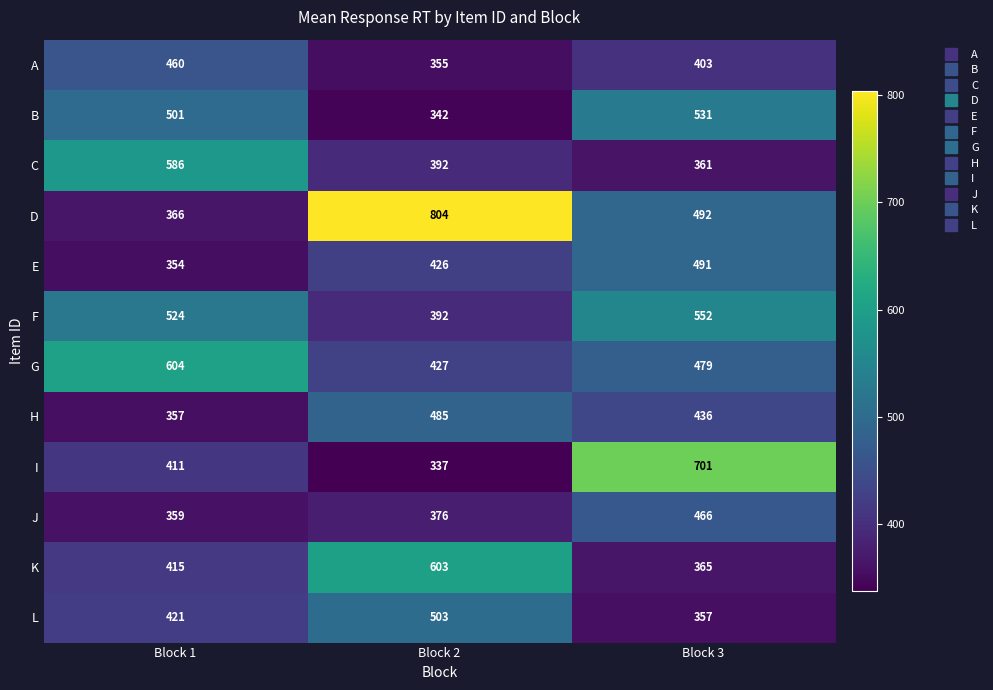

How many values in the H series are below 436?

1